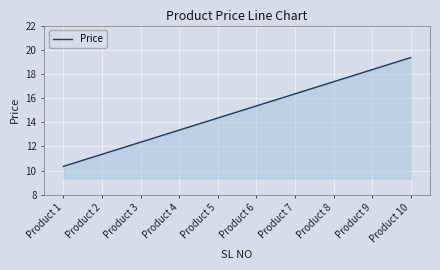

Rank the categories by value from highest to lowest.

Product 10, Product 9, Product 8, Product 7, Product 6, Product 5, Product 4, Product 3, Product 2, Product 1